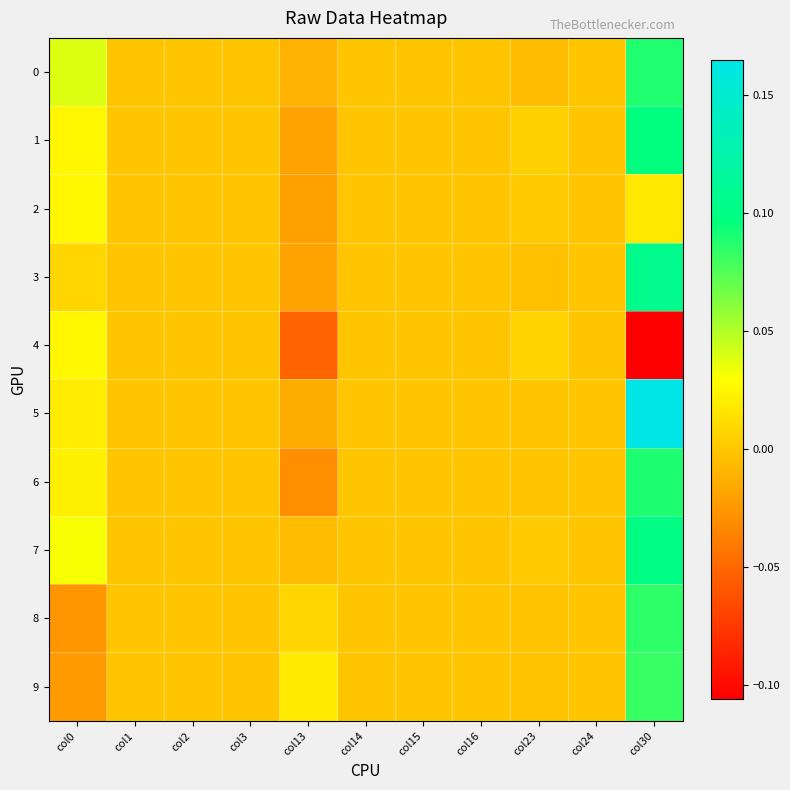

What is the difference between the highest and lowest values at col30?

0.3